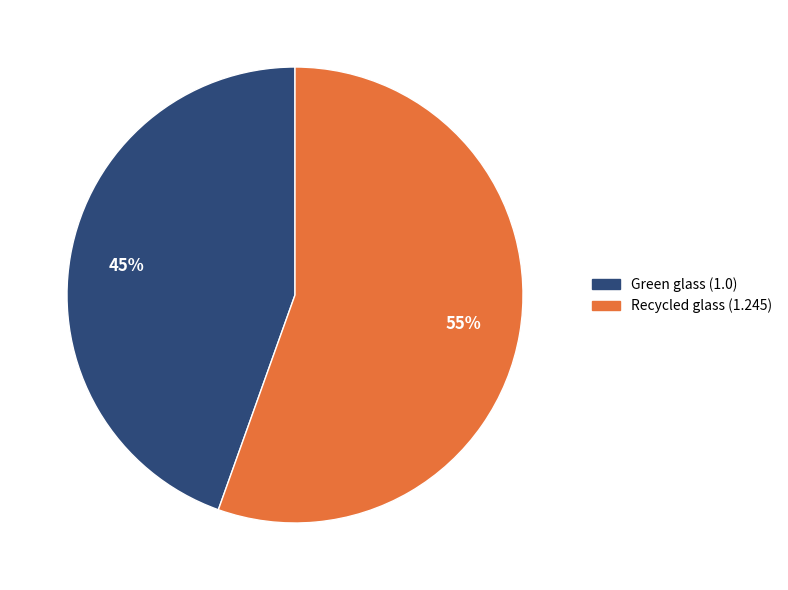

To the nearest percent, what percentage of the pie is Green glass?

45%